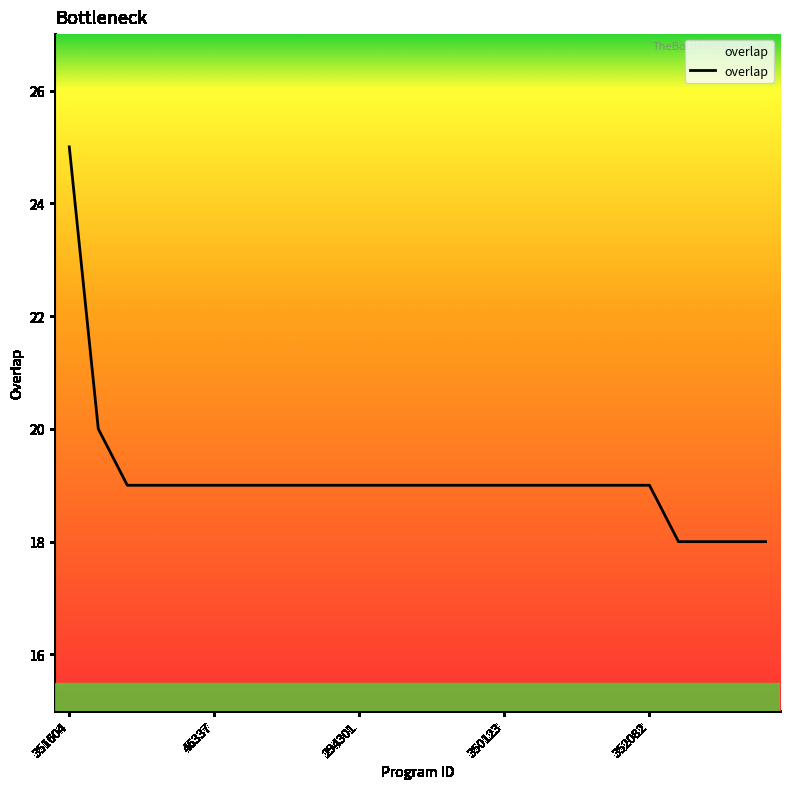

What is the label of the 22nd point from the right?

14819